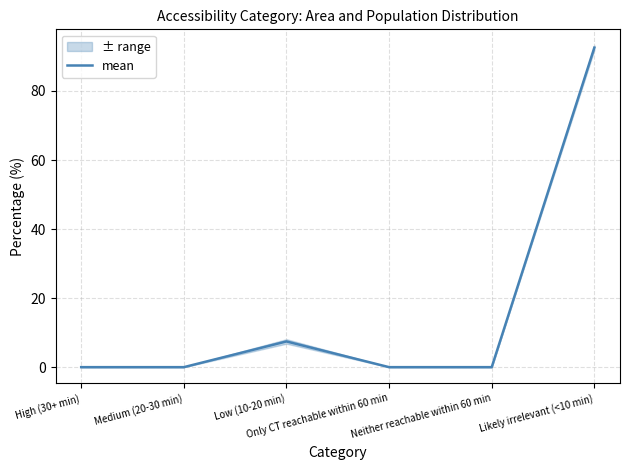

The value at Only CT reachable within 60 min is 55.4. True or false?

False